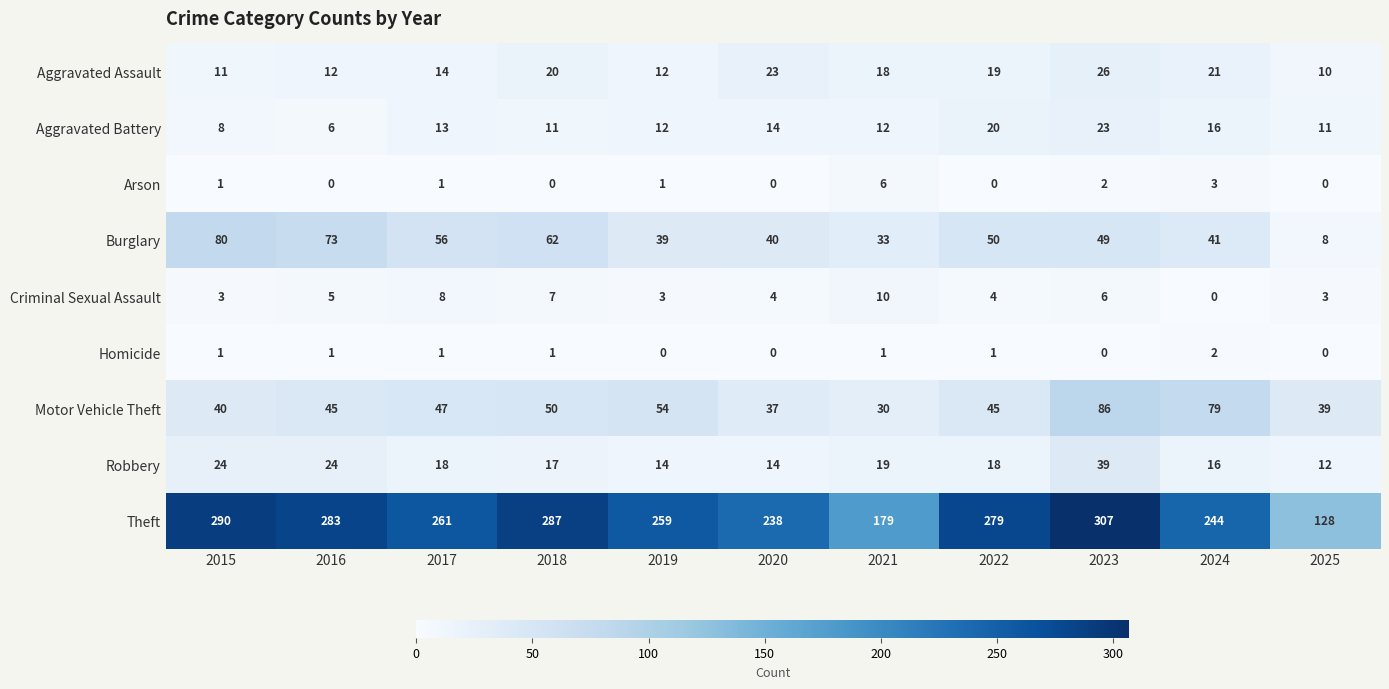

What is the greatest value displayed?

307